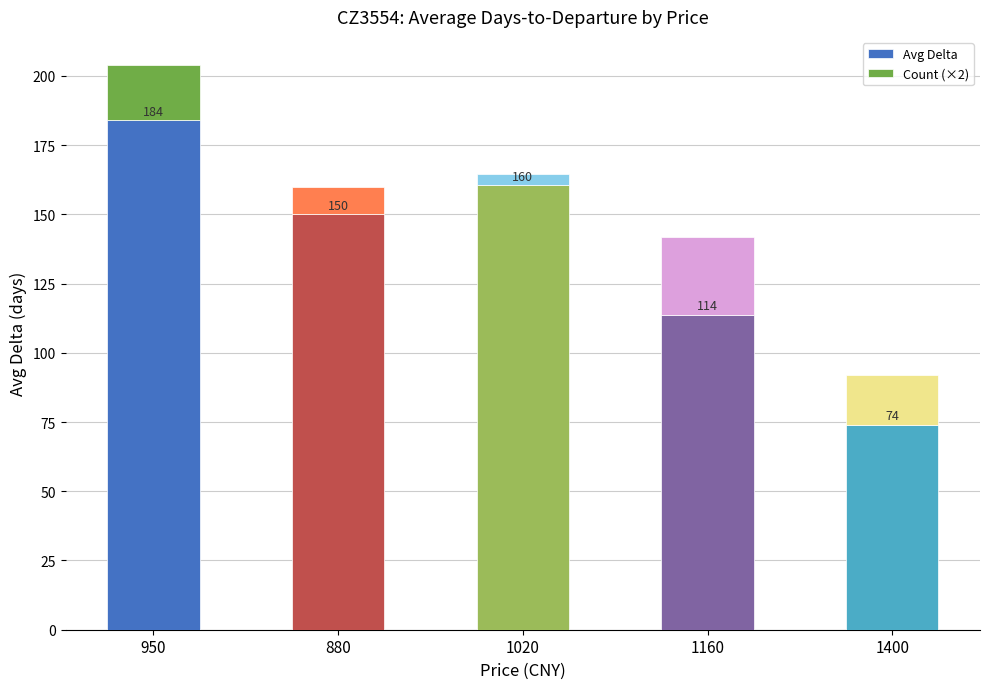

Does the chart contain stacked bars?

Yes